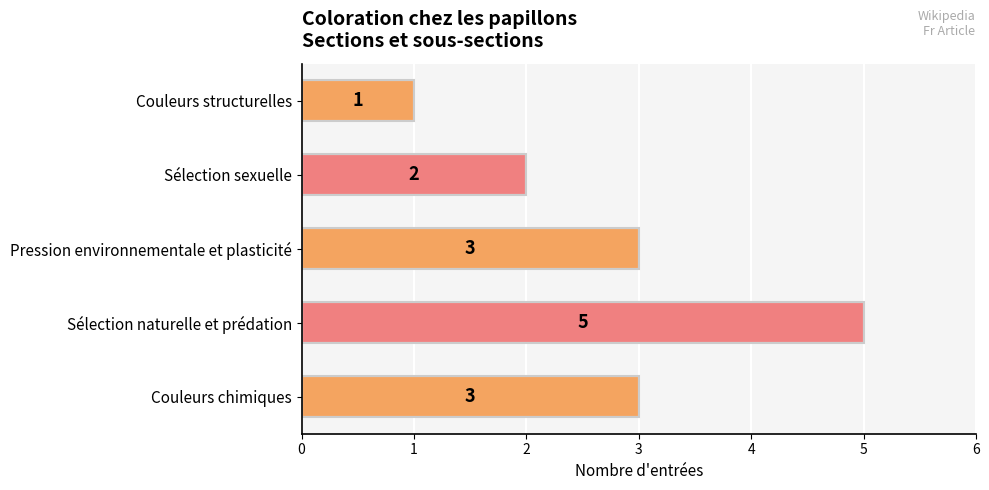

What is the difference between the maximum and minimum values?

4